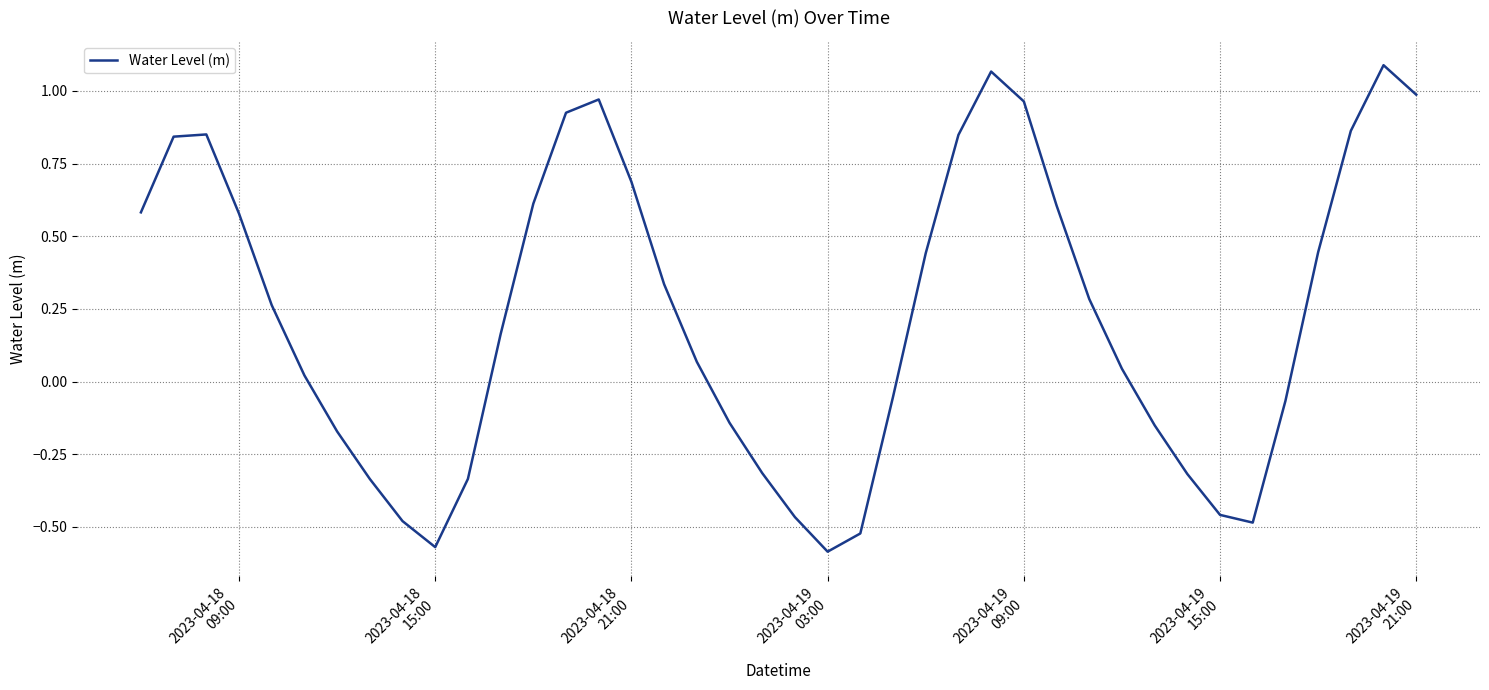

What is the difference between the maximum and minimum values?

1.7